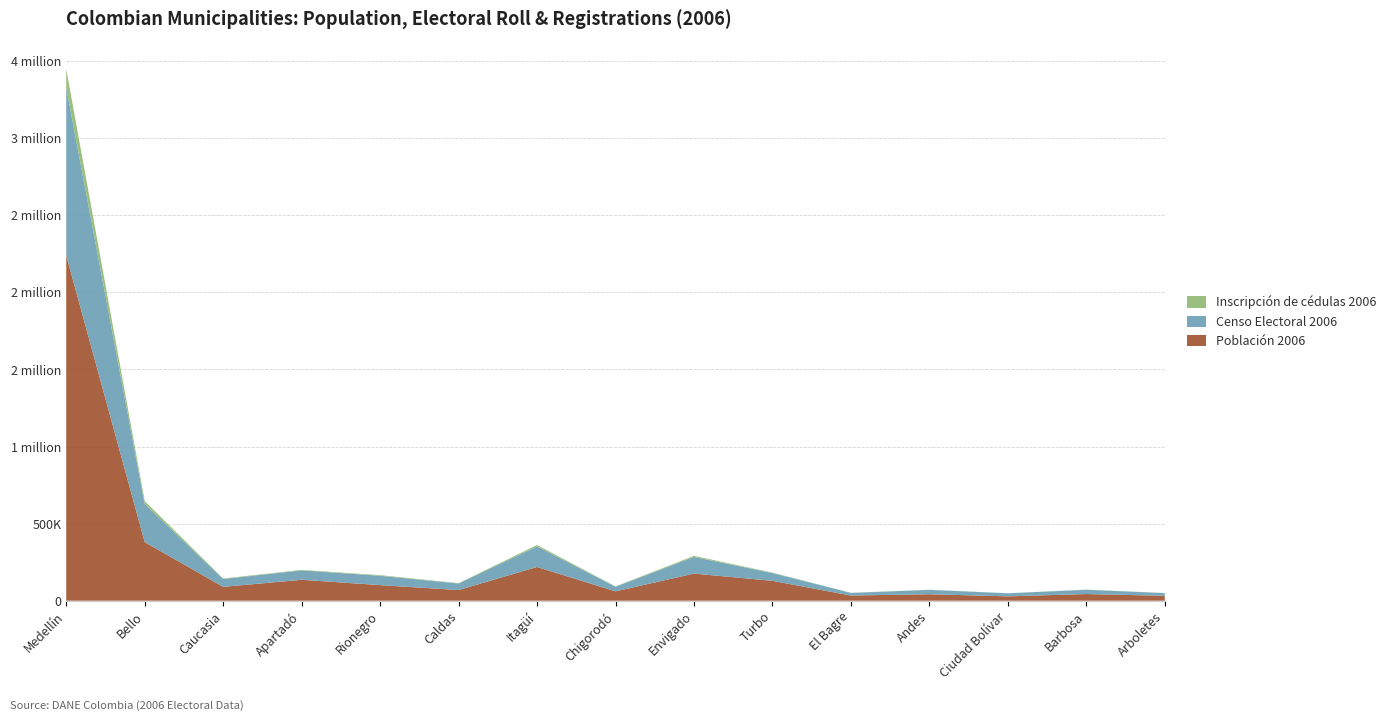

Reading left to right, transcribe all the data shown in this chart.

Población 2006: 2239003	380105	89815	135654	101046	69085	218616	60509	175938	128958	33489	41988	28166	43165	31609
Censo Electoral 2006: 1088900	247422	50792	61004	60500	42473	133456	30081	107805	50318	16843	28301	19922	27794	17665
Inscripción de cédulas 2006: 120165	18678	3256	3243	4102	2101	9012	1992	6789	2876	1023	656	407	926	464